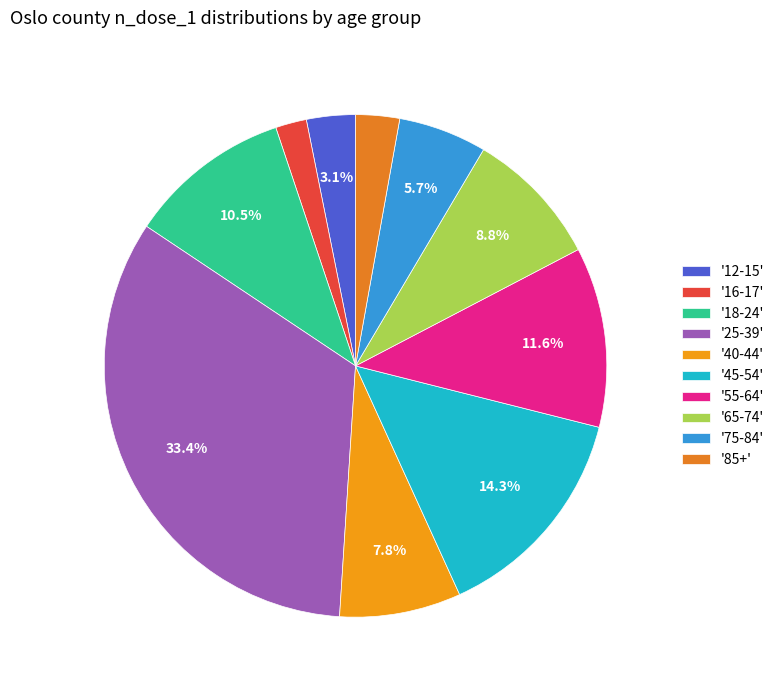

Count the number of slices in the pie.

10